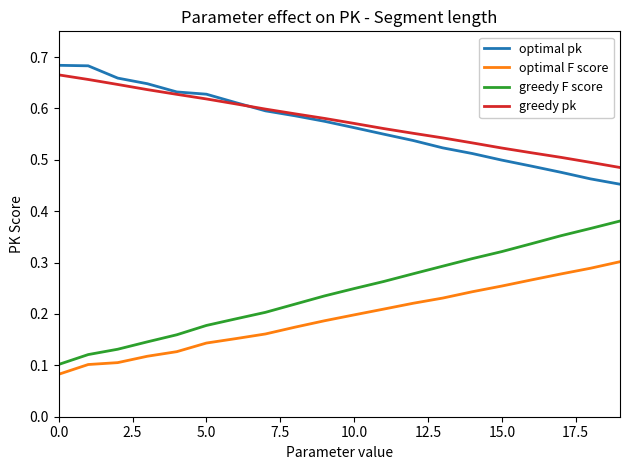

True or false: optimal F score and optimal pk cross at least once.

False